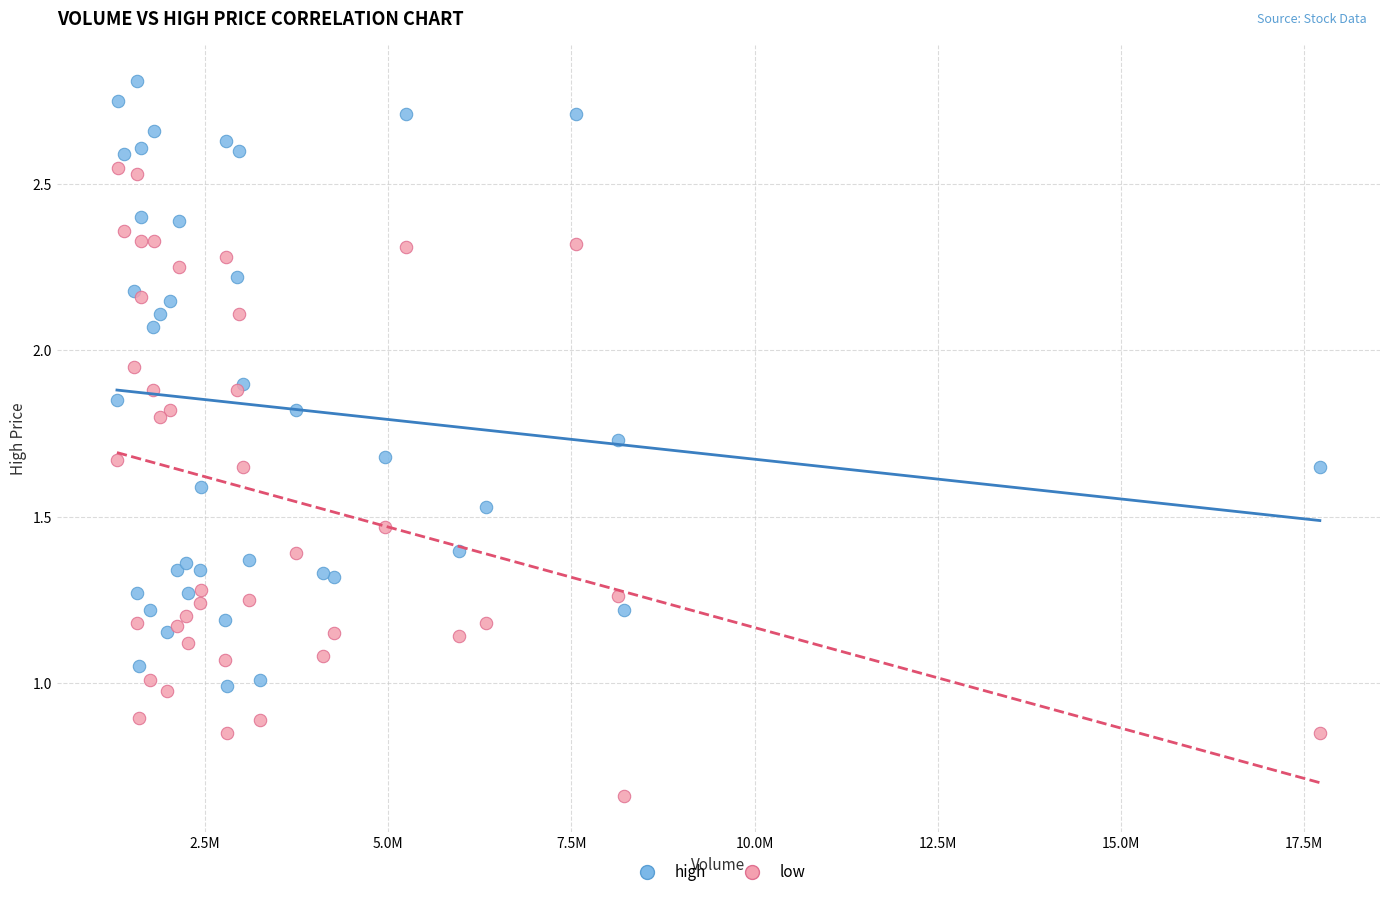

Which series reaches the maximum Y coordinate?

high